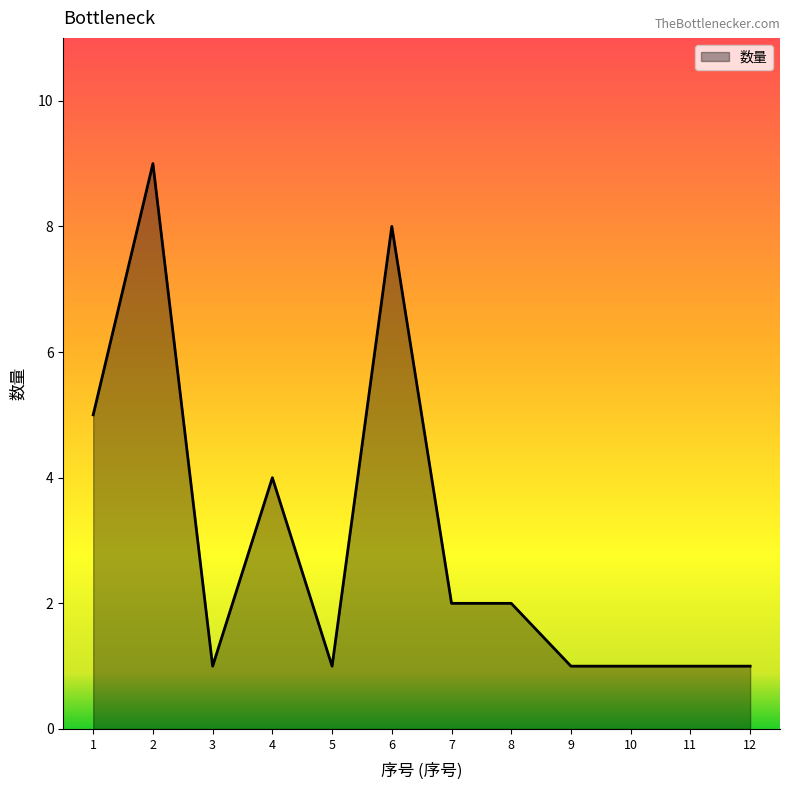

Is it true that the value at 10 is 2?

False